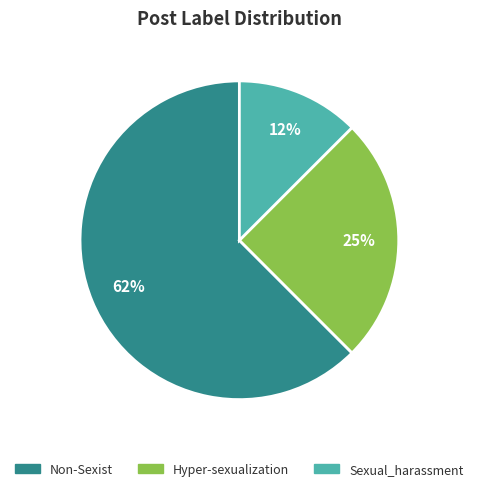

To the nearest percent, what is the average slice percentage?

33%